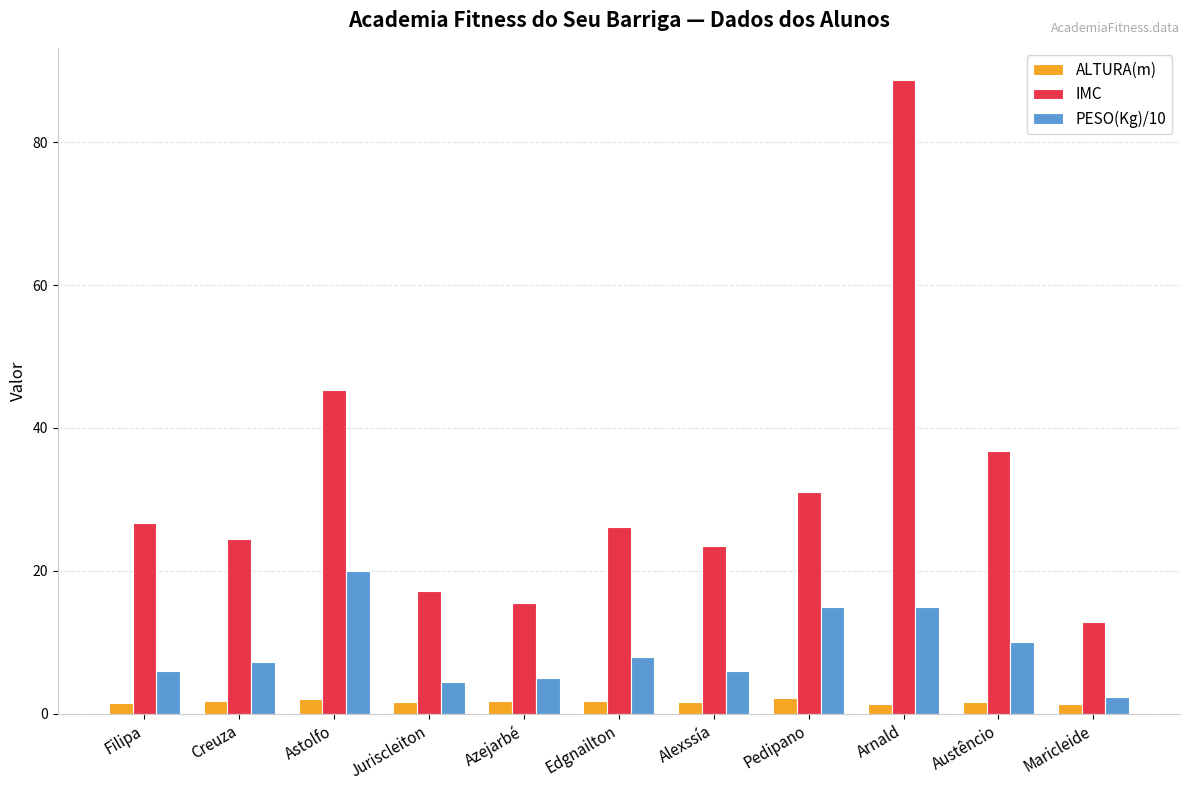

At how many categories does at least one series exceed 81?

1